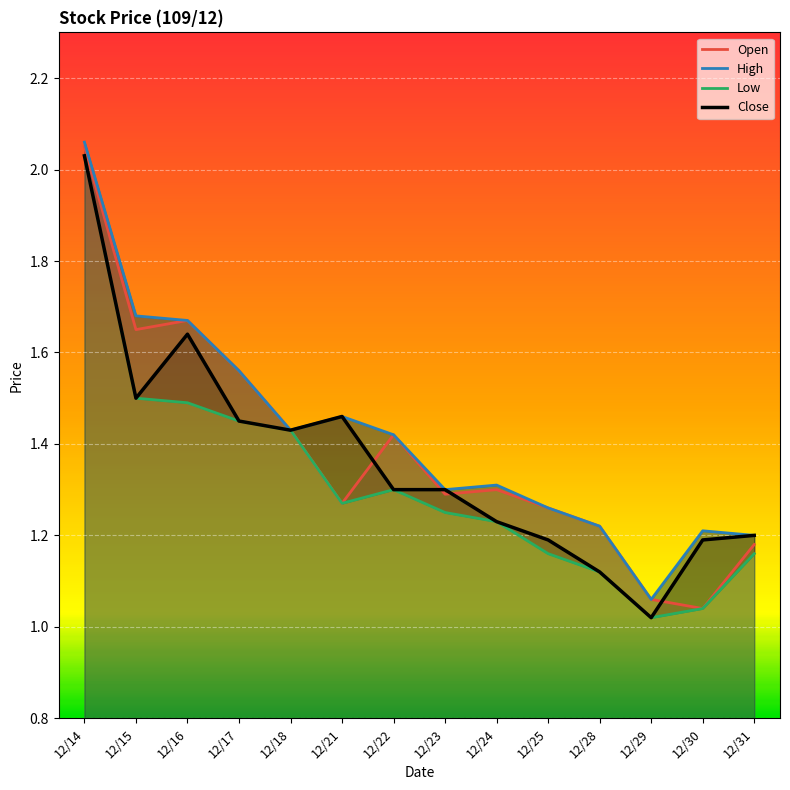

The Close series shows 1.6 at 12/16. True or false?

True